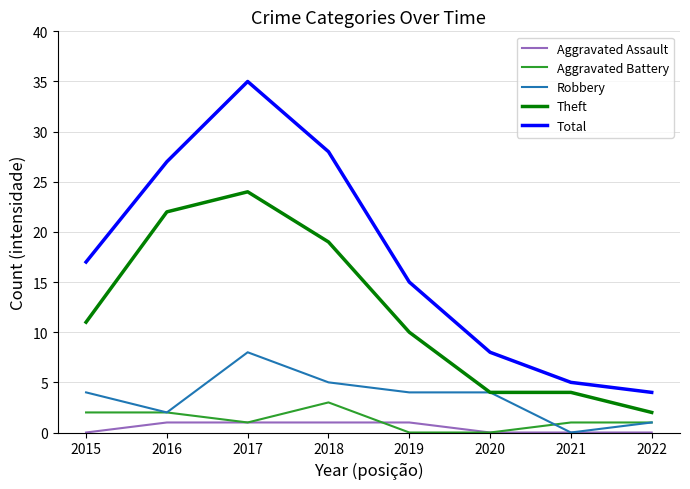

What is the total value across all series at 2022?

8